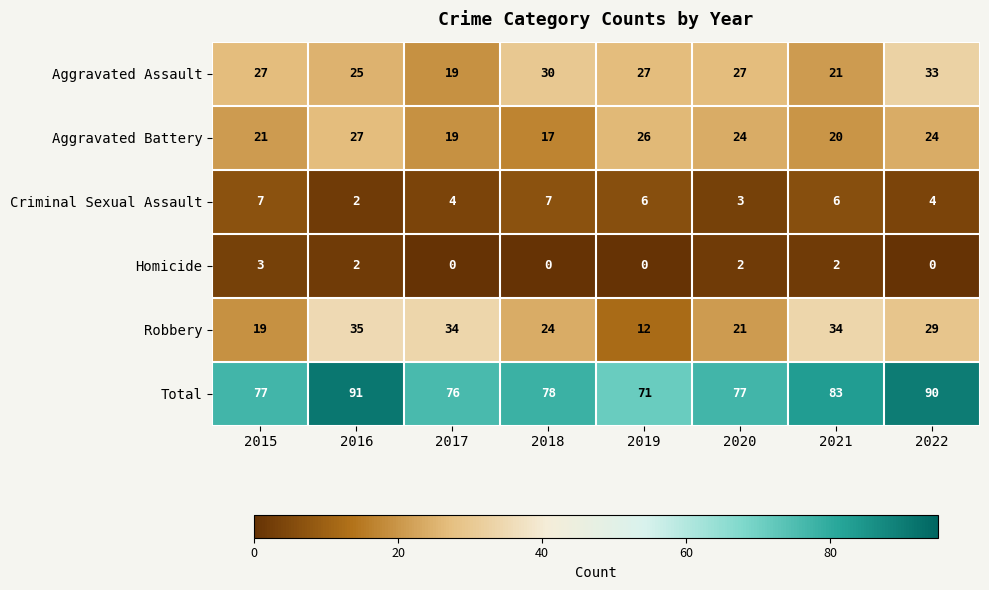

At 2021, list the series in order from smallest to largest.

Homicide, Criminal Sexual Assault, Aggravated Battery, Aggravated Assault, Robbery, Total